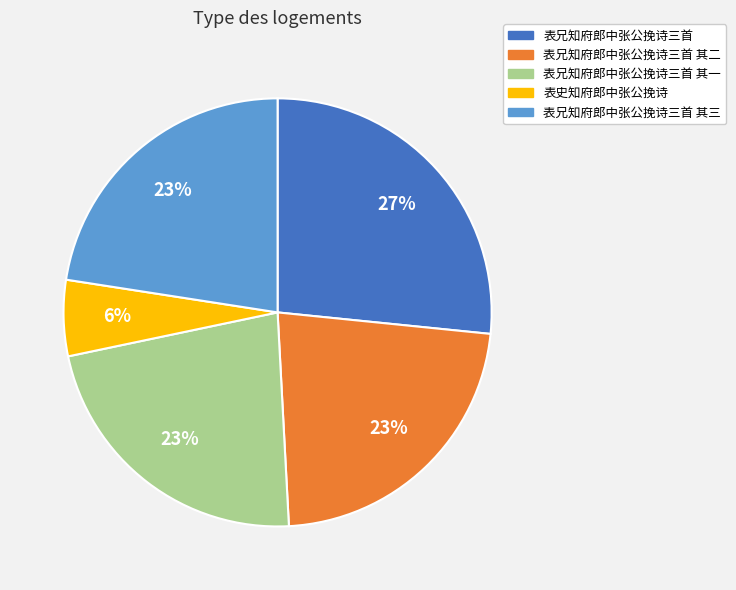

To the nearest percent, what is the difference between the largest and smallest slice percentages?

21%